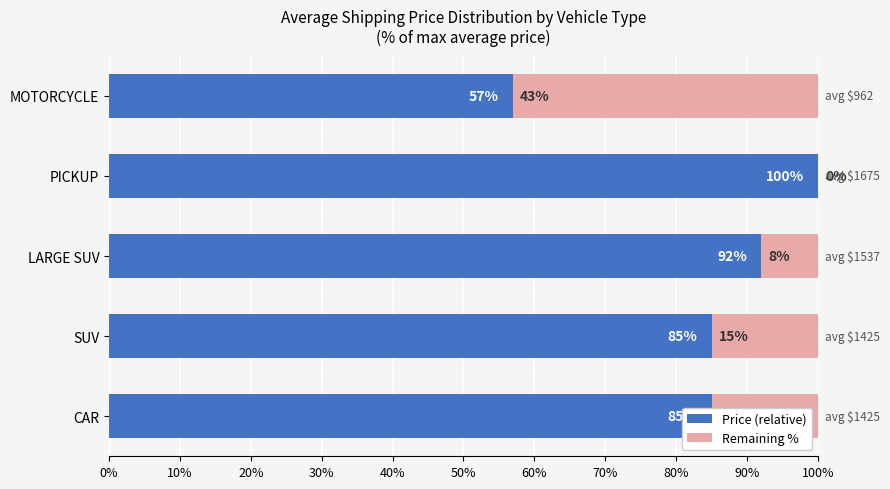

What is the total value across all series at MOTORCYCLE?

100